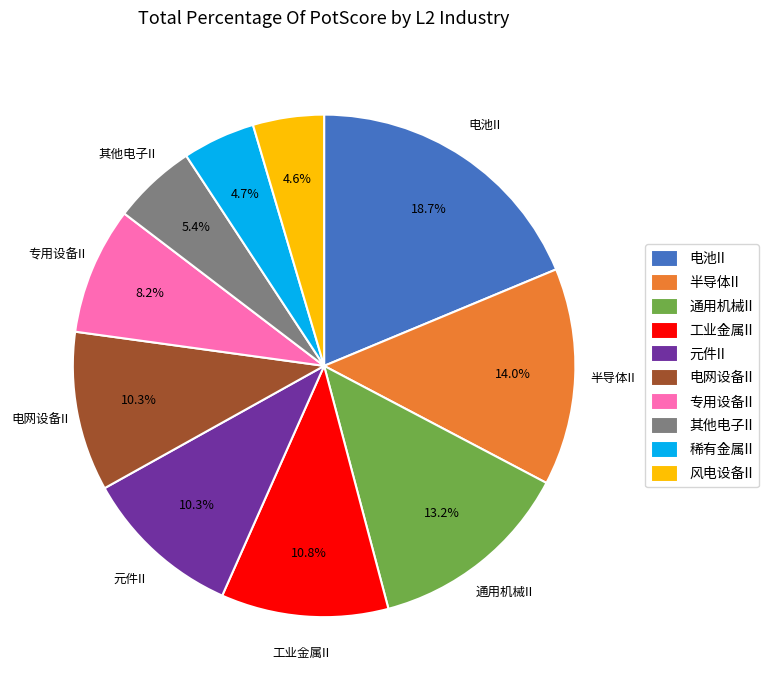

How much of the chart is everything except 工业金属II?

89.2%